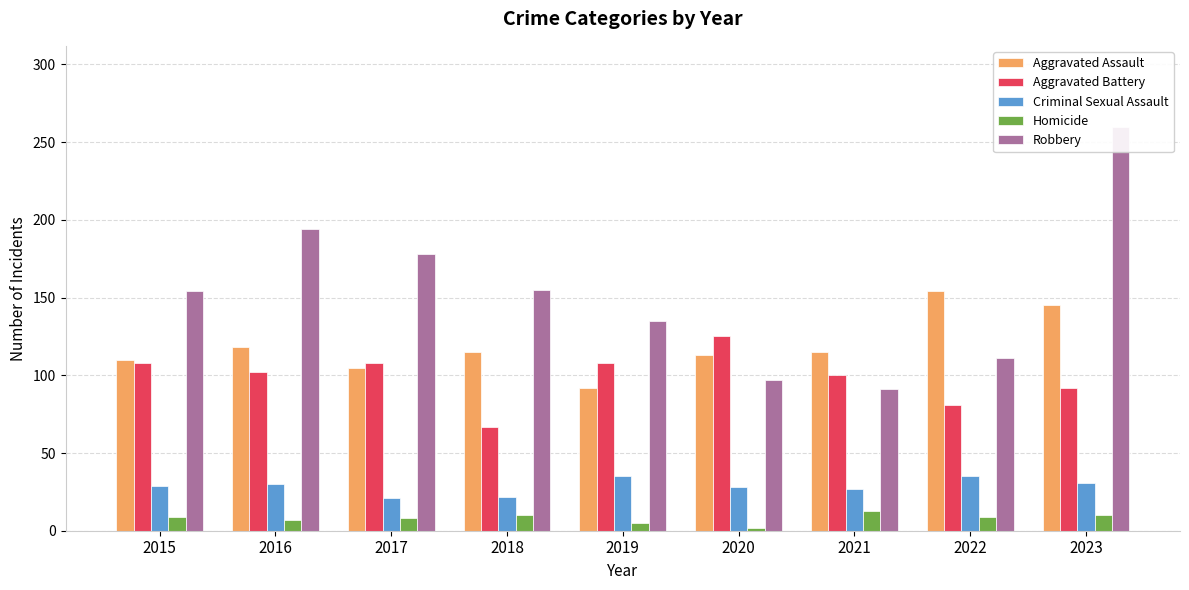

Reading left to right, what are all the values shown in this chart?

Aggravated Assault: 110	118	105	115	92	113	115	154	145
Aggravated Battery: 108	102	108	67	108	125	100	81	92
Criminal Sexual Assault: 29	30	21	22	35	28	27	35	31
Homicide: 9	7	8	10	5	2	13	9	10
Robbery: 154	194	178	155	135	97	91	111	260